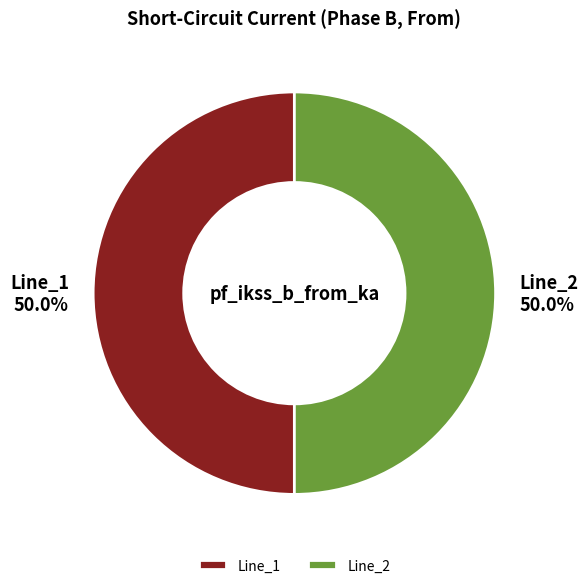

What is the total percentage of Line_2 and Line_1?

100.0%